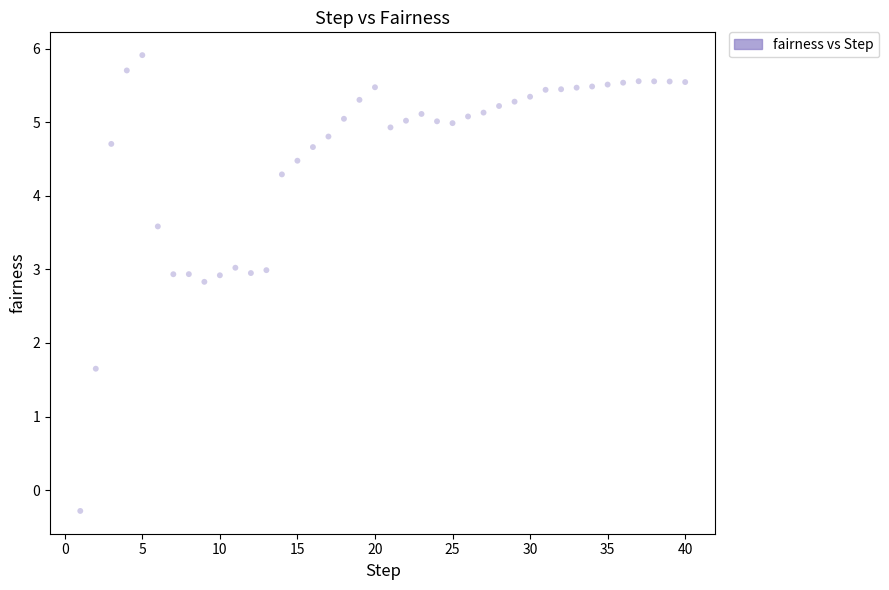

What Y value in the scatter plot is closest to 2?

1.6